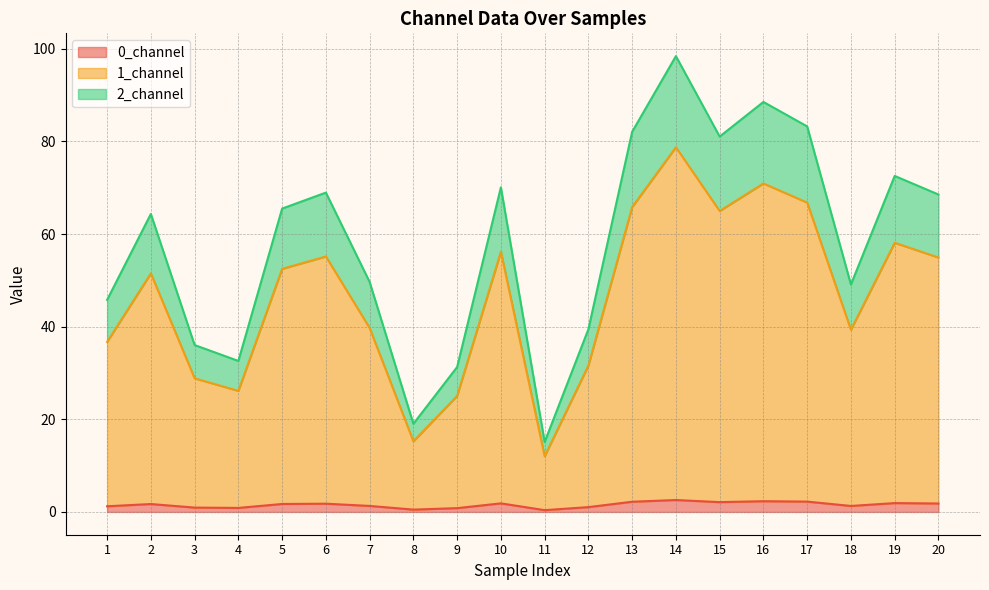

What are all the series names shown in the legend?

0_channel, 1_channel, 2_channel